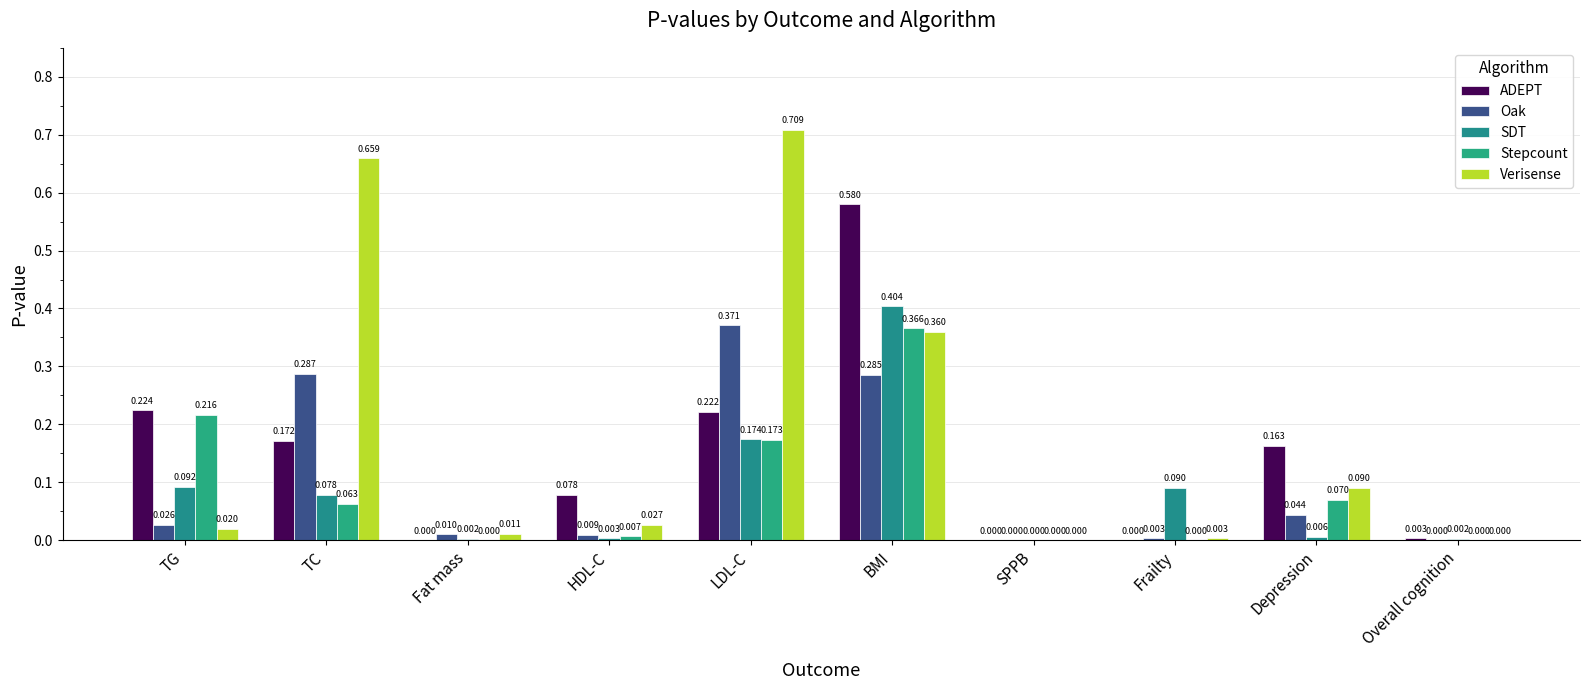

How many series are shown in this chart?

5